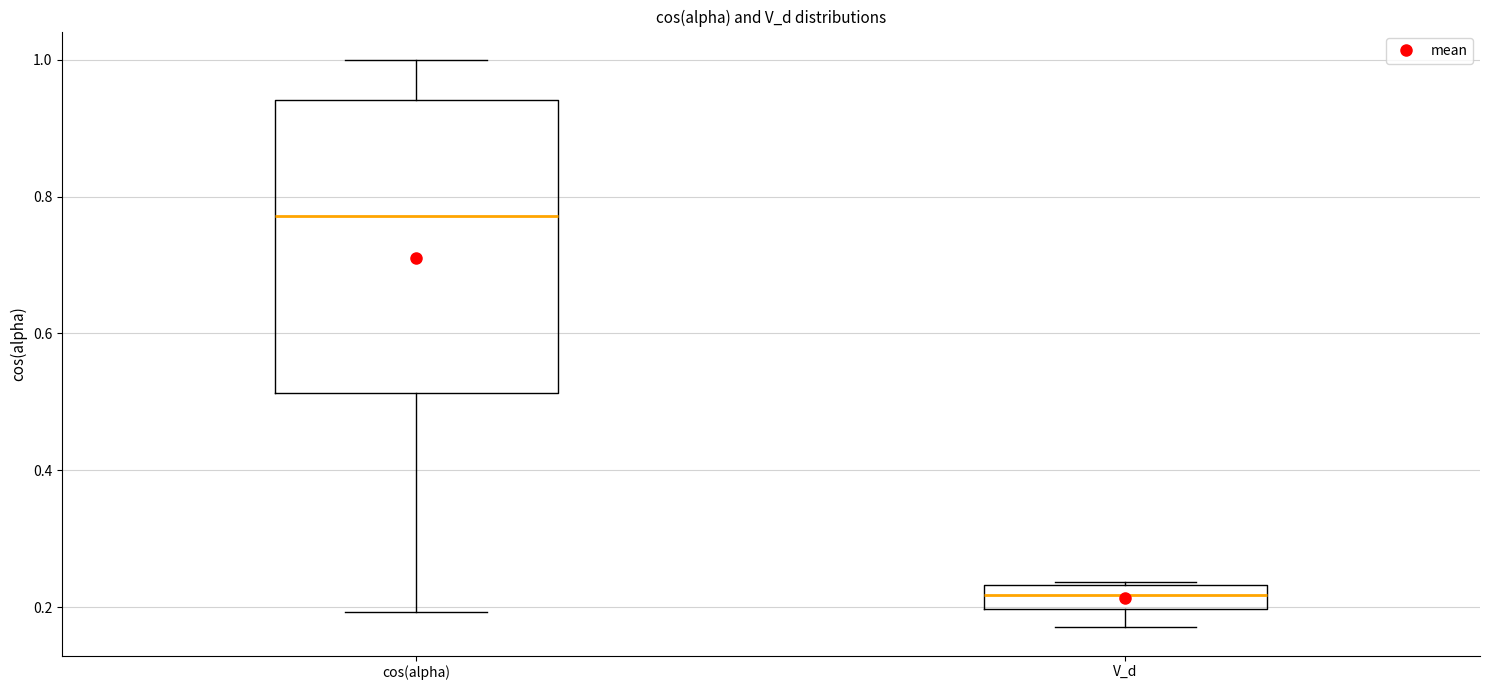

Where is the upper edge of the box for V_d on the y-axis? The values are not printed on the chart, so give them approximately, as read against the axis.

0.24